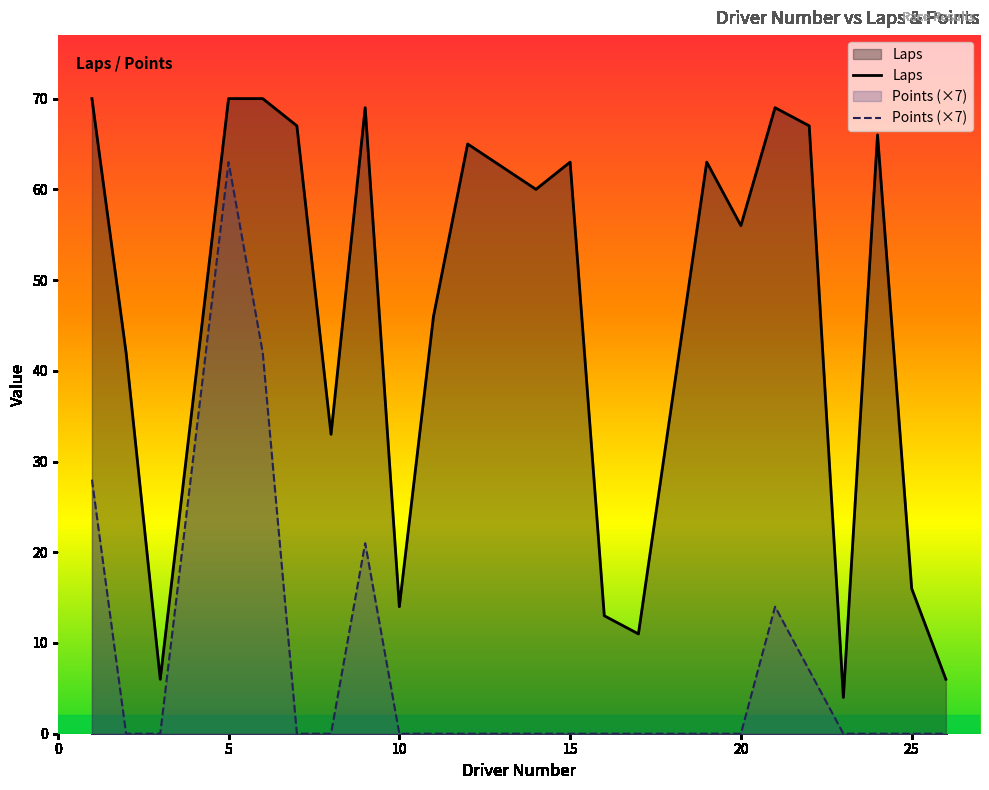

How many data points in Laps are less than 60?

11